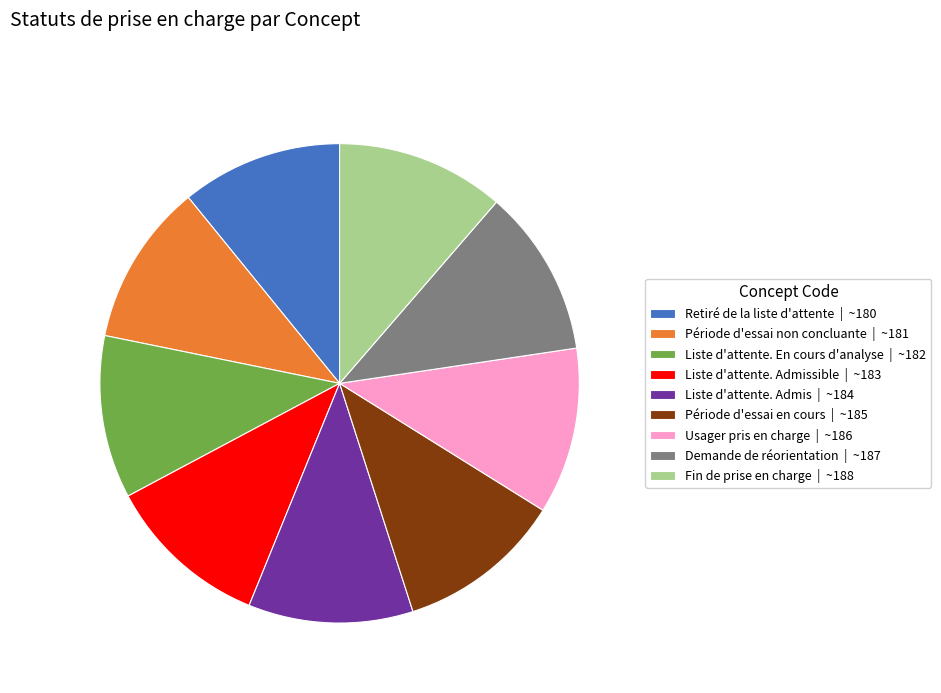

How many segments does this pie chart have?

9